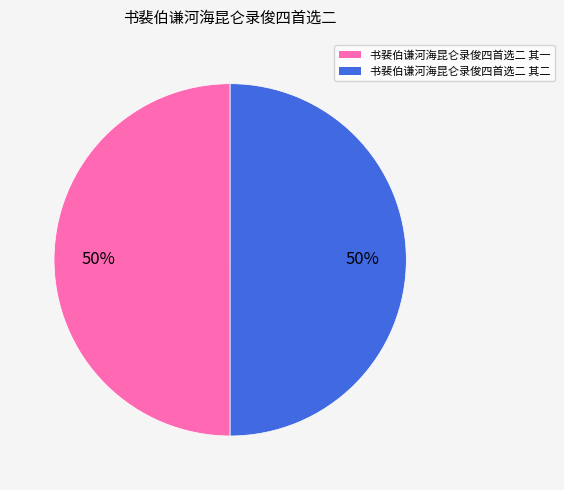

Approximately how many times larger is the value at 书裴伯谦河海昆仑录俊四首选二 其二 compared to 书裴伯谦河海昆仑录俊四首选二 其一?

1.0